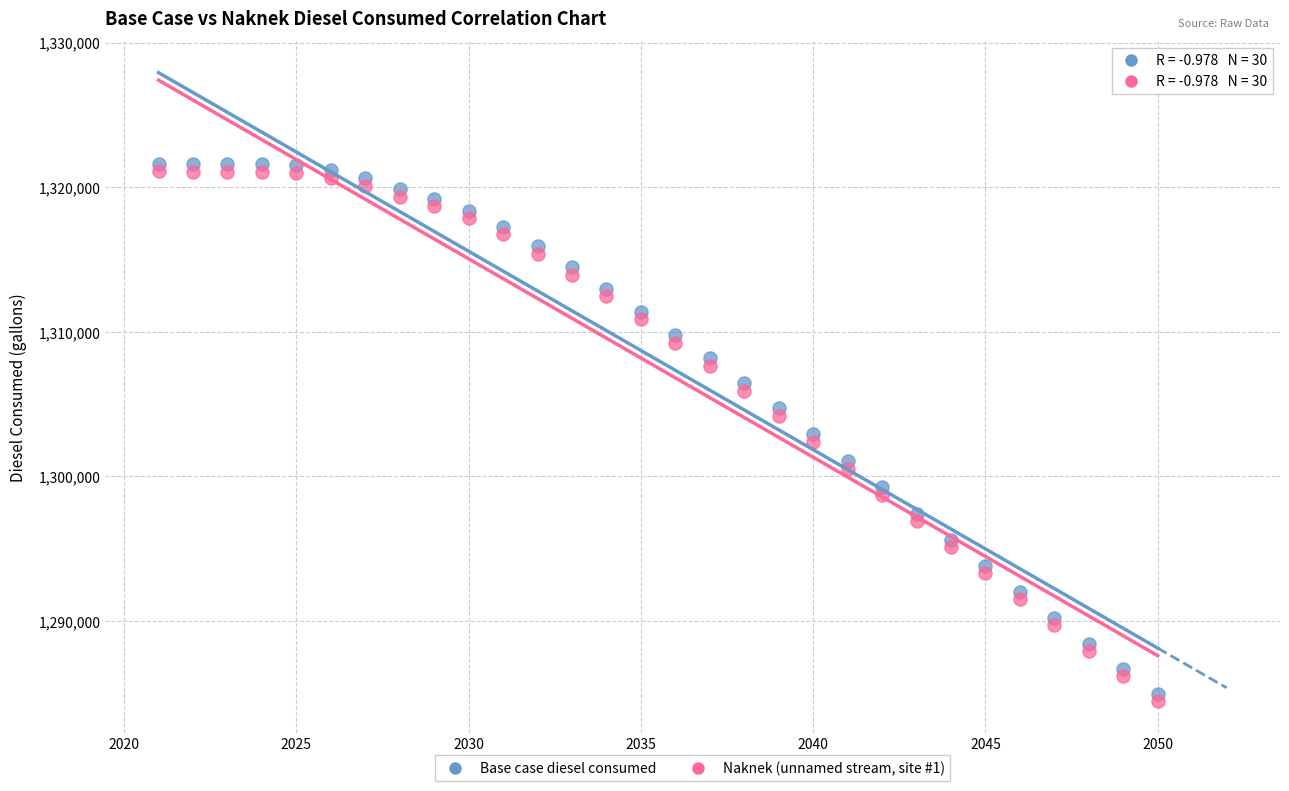

Across all data points, what is the range of Y values (max minus min)?

37191.7